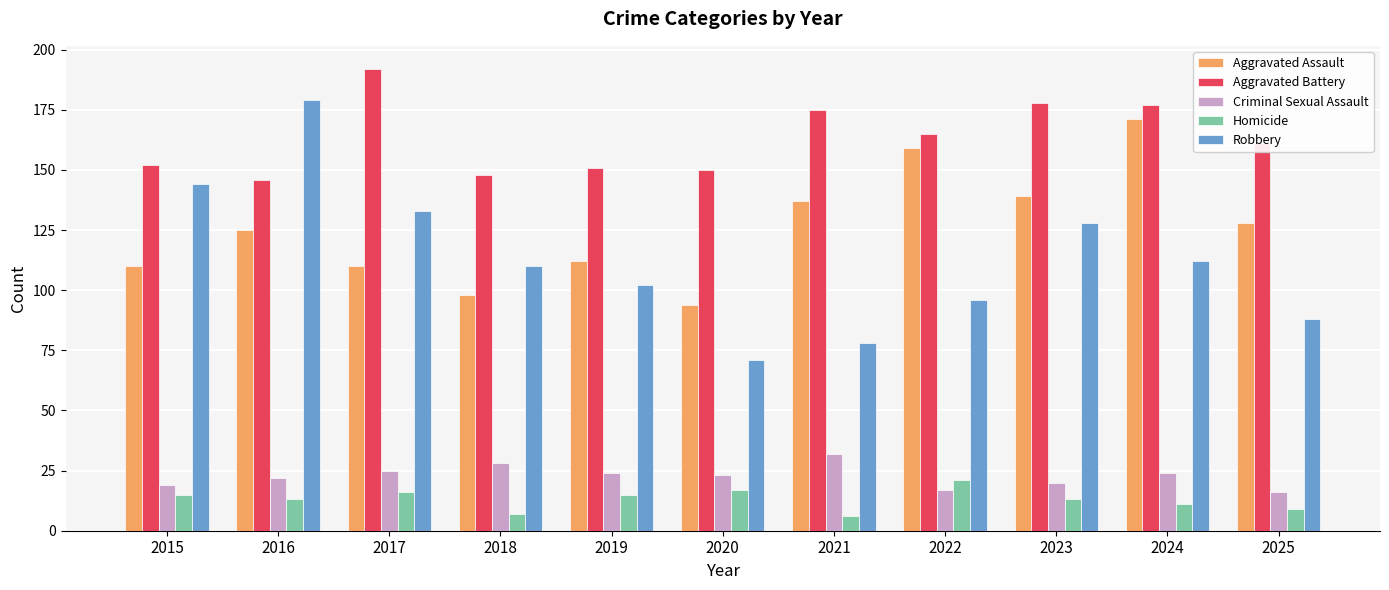

What is the value of the Homicide bar at the 4th from the left?

7